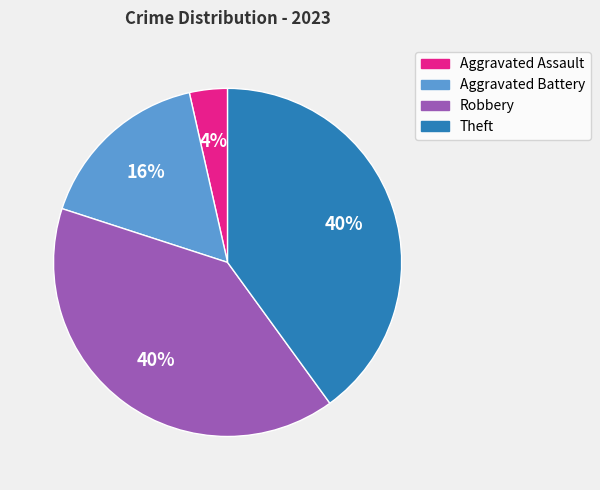

Is it true that Robbery is 29% of the pie?

False